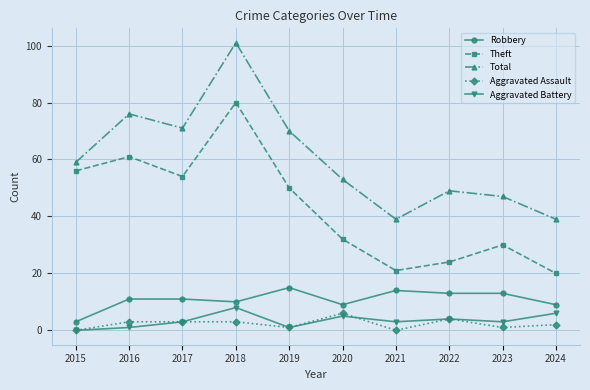

What are all the series names shown in the legend?

Robbery, Theft, Total, Aggravated Assault, Aggravated Battery